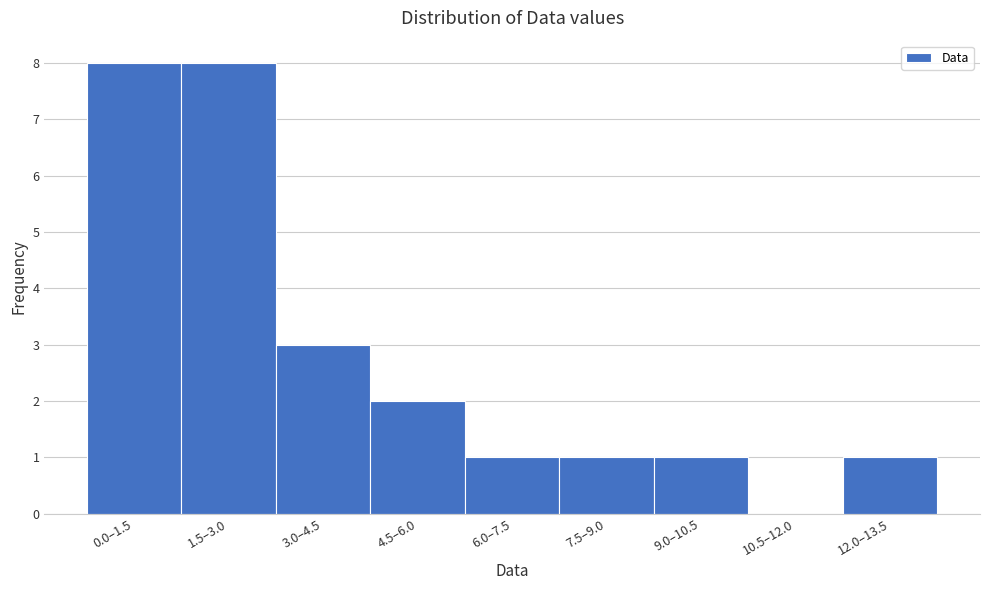

Reading left to right, what are all the values shown in this chart?

0.0–1.5=8	1.5–3.0=8	3.0–4.5=3	4.5–6.0=2	6.0–7.5=1	7.5–9.0=1	9.0–10.5=1	10.5–12.0=0	12.0–13.5=1